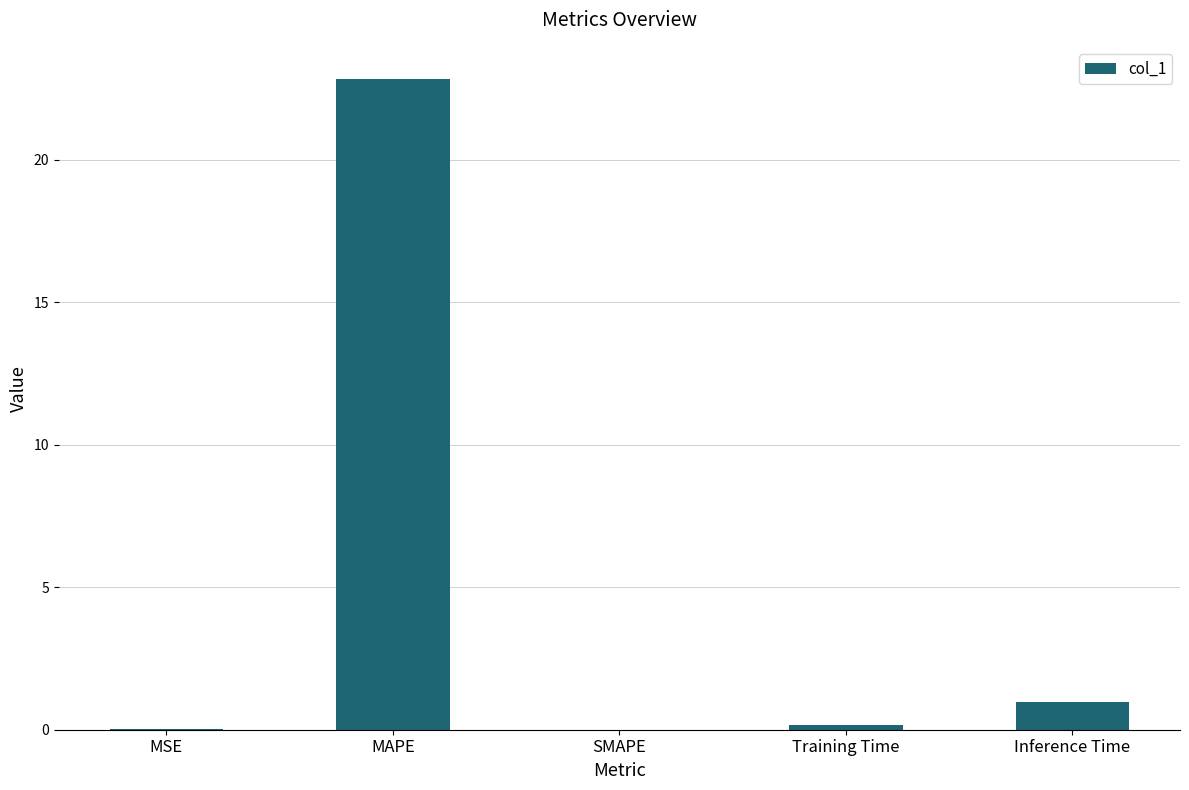

Between MSE and MAPE, which is larger?

MAPE